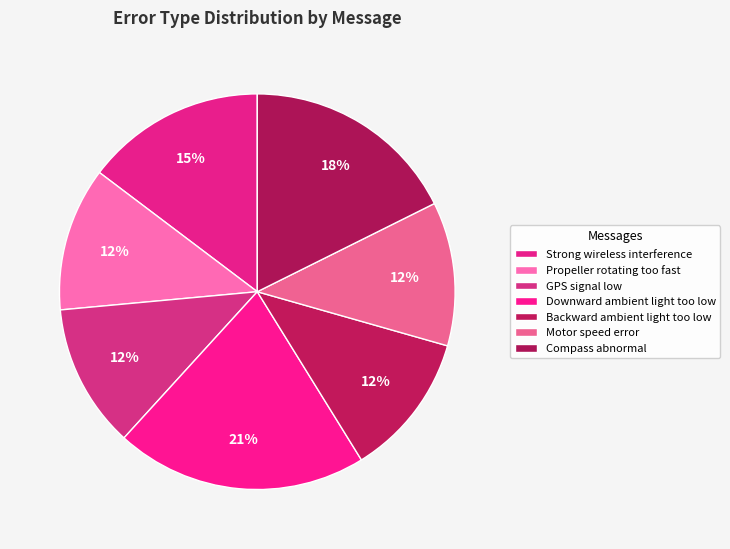

What is the total percentage of Propeller rotating too fast and GPS signal low?

23.5%